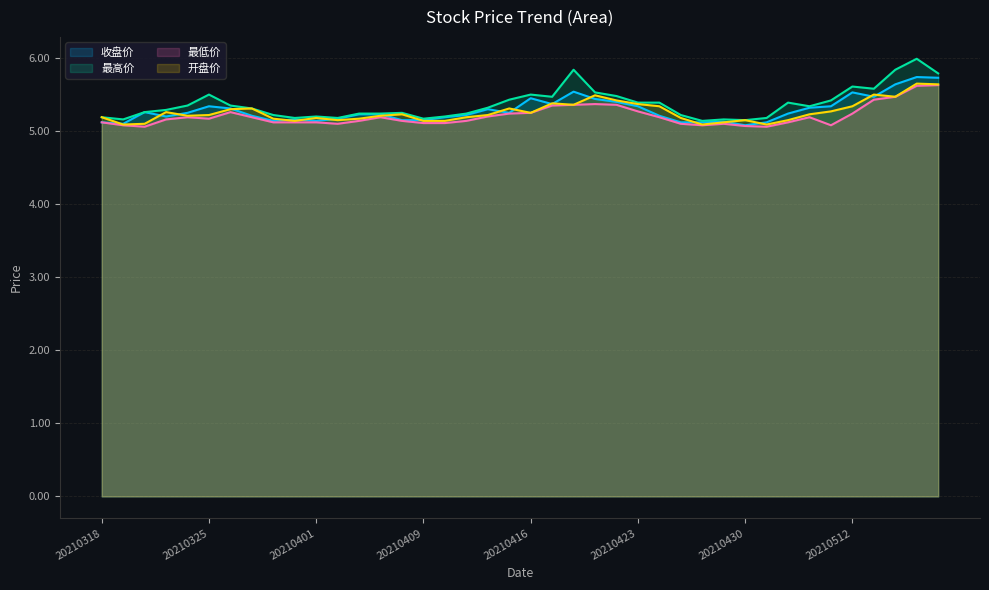

What is the maximum value shown in the chart?

6.0